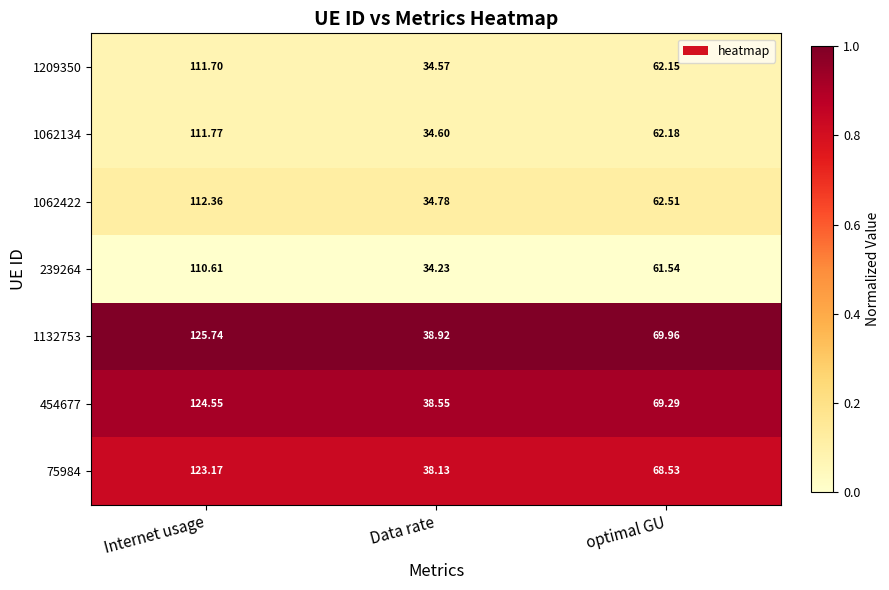

What is the maximum value shown in the chart?

125.7